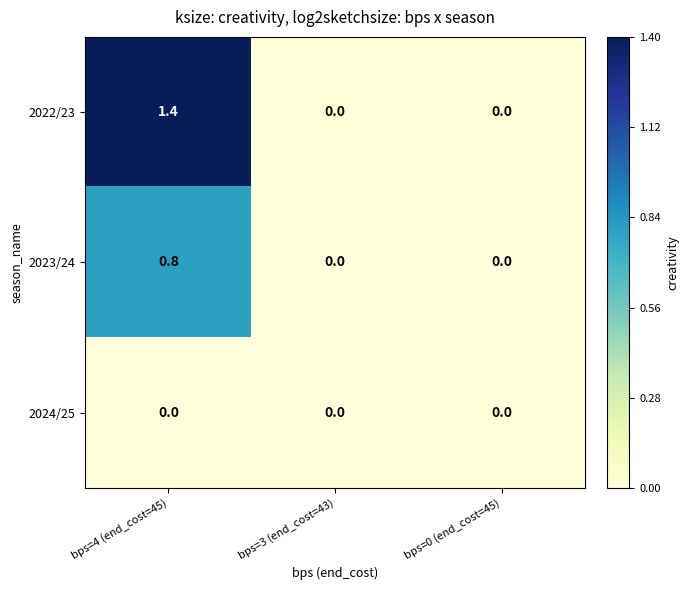

Is it true that 2022/23 equals 1.4 at bps=4 (end_cost=45)?

True